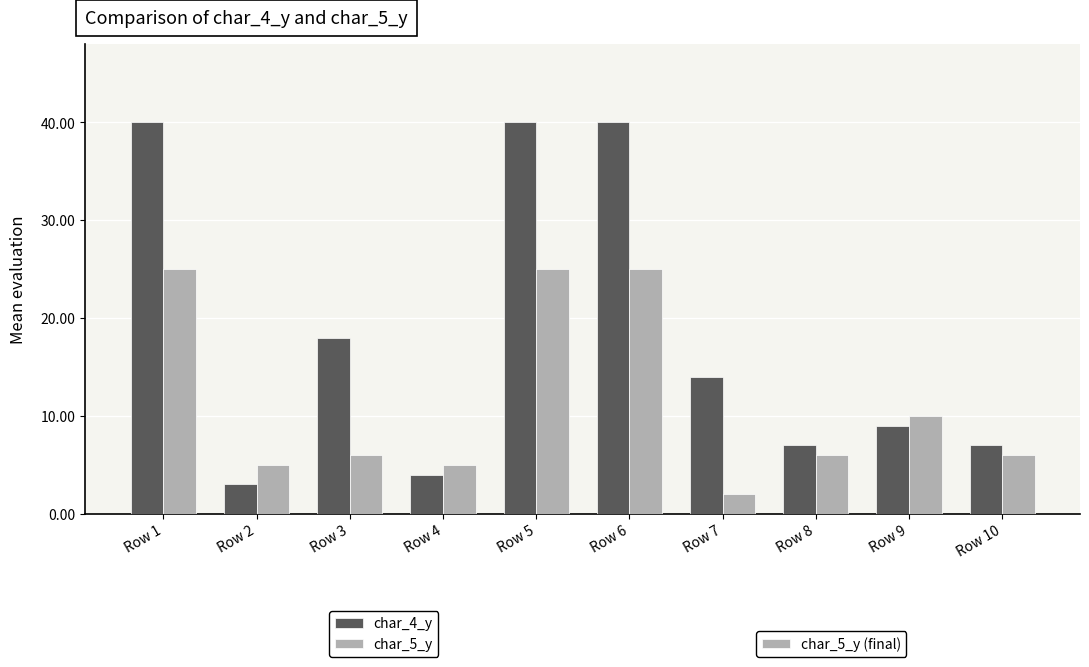

Does the chart contain stacked bars?

No